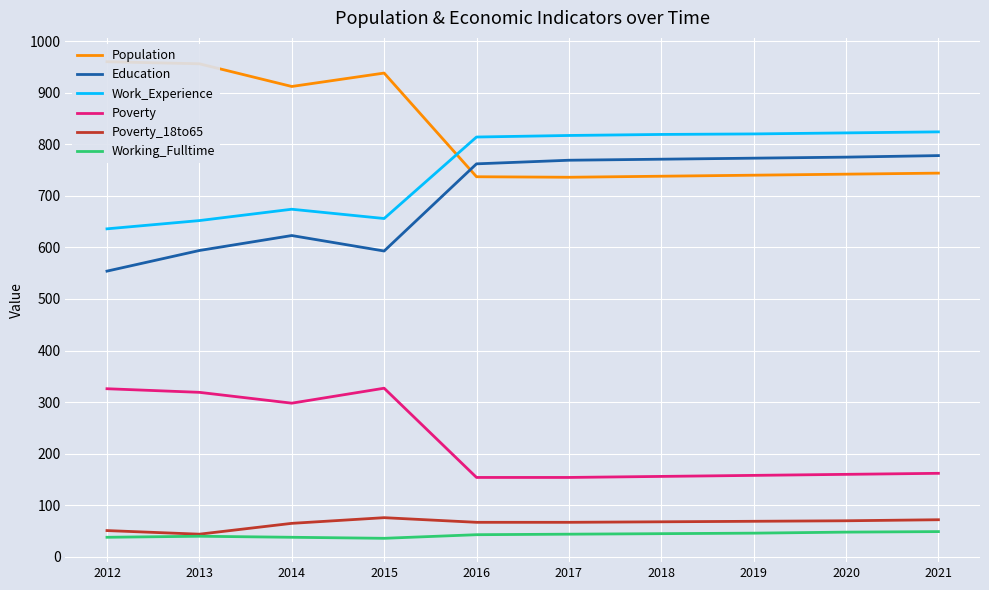

Reading right to left, list all the values displayed in this chart.

Population: 2021=744	2020=742	2019=740	2018=738	2017=736	2016=737	2015=938	2014=912	2013=956	2012=960
Education: 2021=778	2020=775	2019=773	2018=771	2017=769	2016=762	2015=593	2014=623	2013=594	2012=554
Work_Experience: 2021=824	2020=822	2019=820	2018=819	2017=817	2016=814	2015=656	2014=674	2013=652	2012=636
Poverty: 2021=162	2020=160	2019=158	2018=156	2017=154	2016=154	2015=327	2014=298	2013=319	2012=326
Poverty_18to65: 2021=72	2020=70	2019=69	2018=68	2017=67	2016=67	2015=76	2014=65	2013=44	2012=51
Working_Fulltime: 2021=49	2020=48	2019=46	2018=45	2017=44	2016=43	2015=36	2014=38	2013=40	2012=38